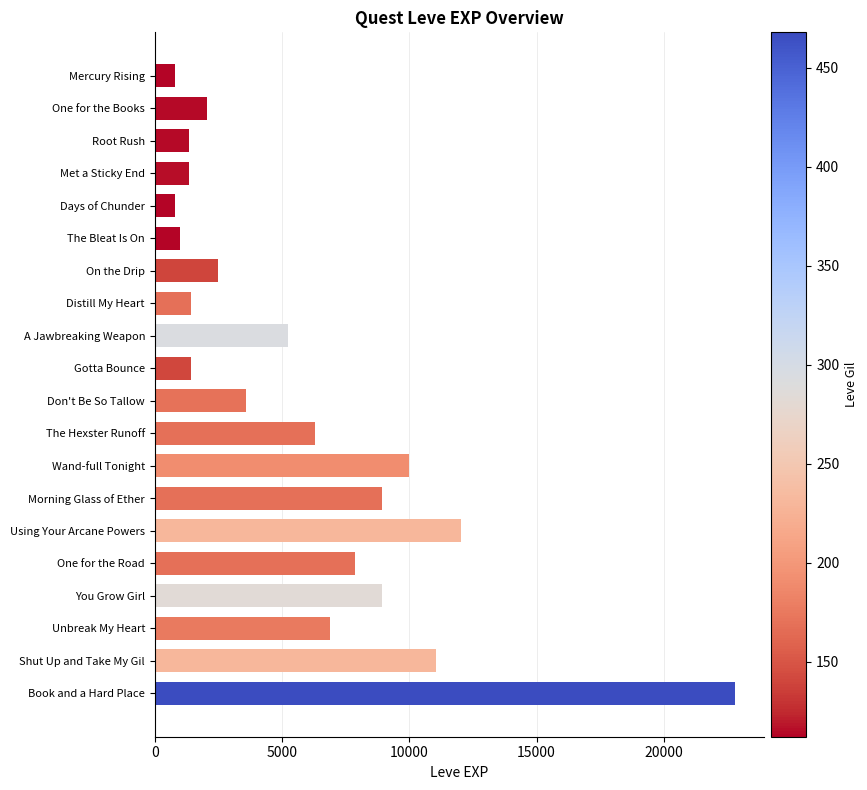

At which label is the value closest to 11795?

Using Your Arcane Powers